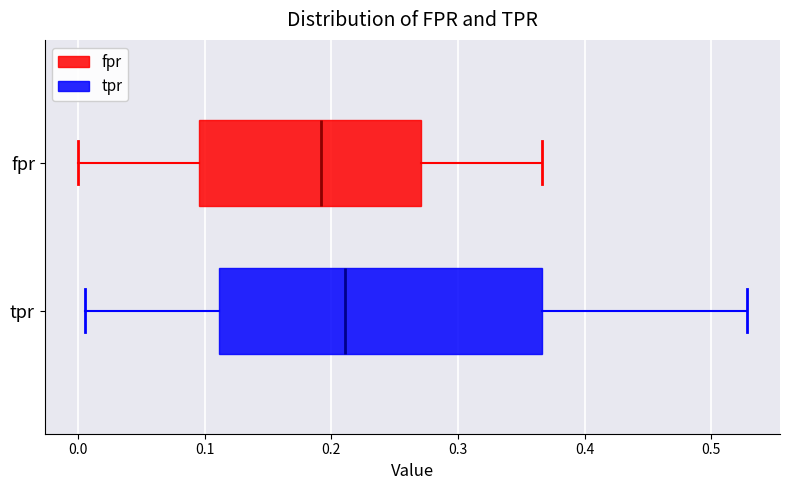

Reading bottom to top, transcribe this box plot: for each box, give where its median line is, the range the box spans, and where its two whiskers end, as read against the x-axis. The values are not printed on the chart, so give them approximately, as read against the axis.

tpr: median 0.21, box 0.11 to 0.37, whiskers 0.01 to 0.53
fpr: median 0.19, box 0.10 to 0.27, whiskers 0.00 to 0.37